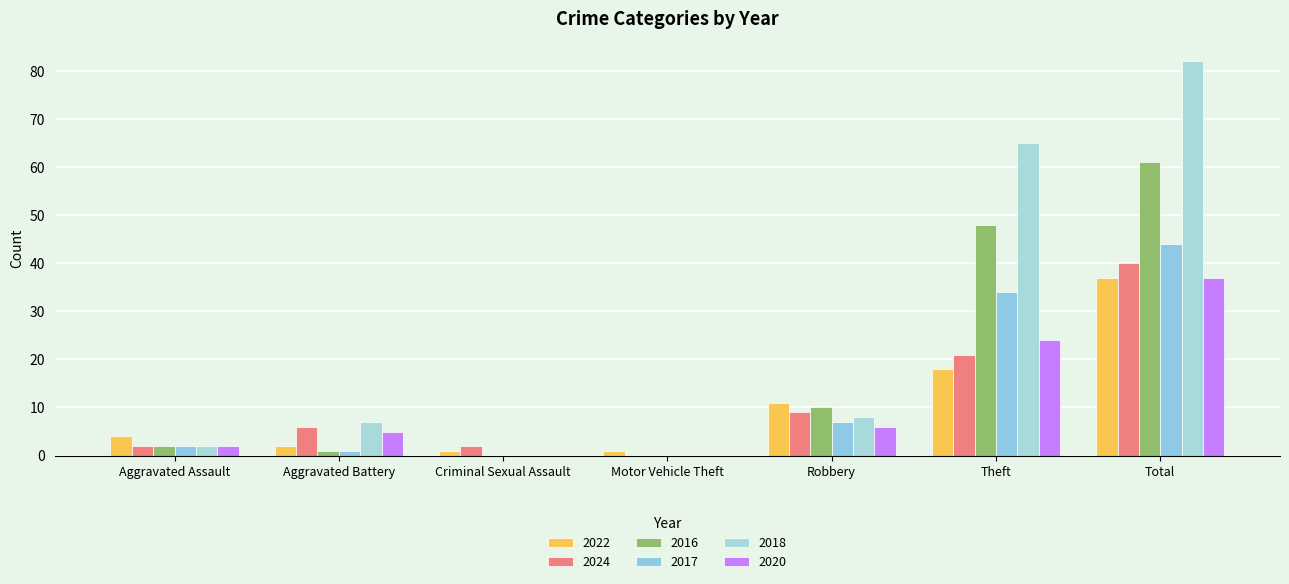

How many data points does each series have?

7